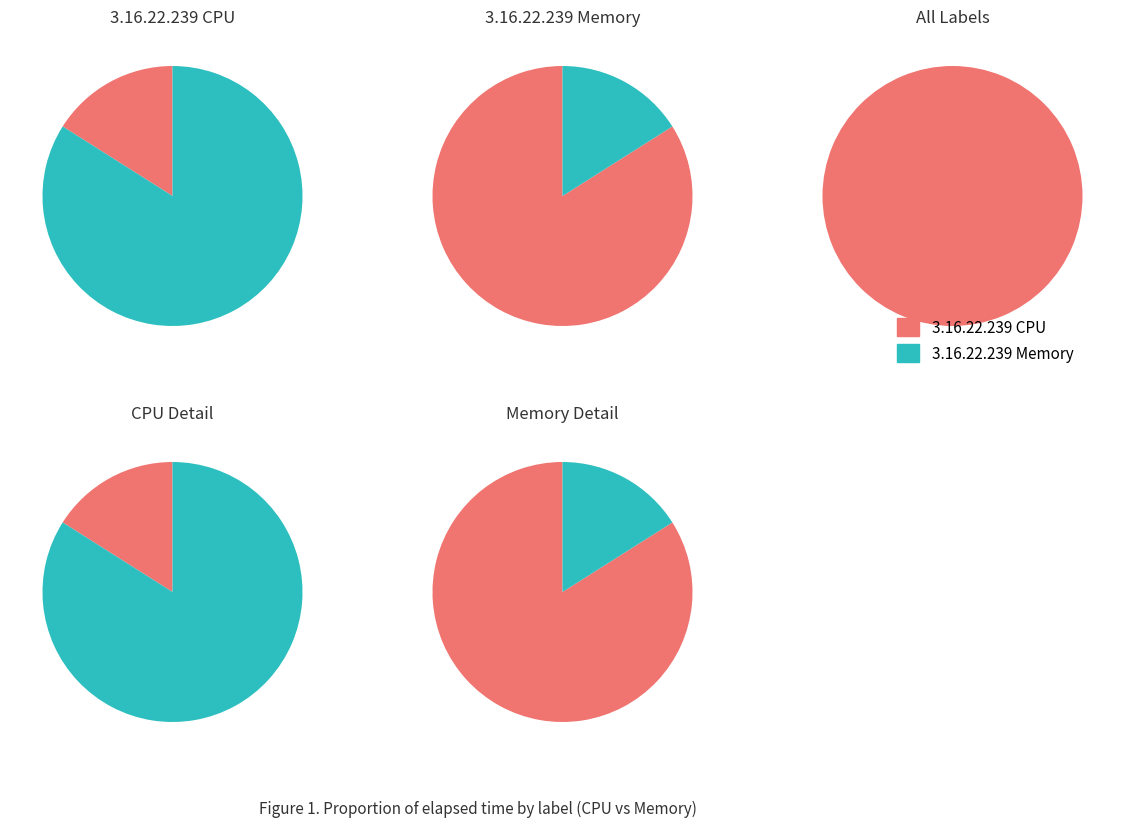

What is the difference between the highest and lowest values at 2?

27331